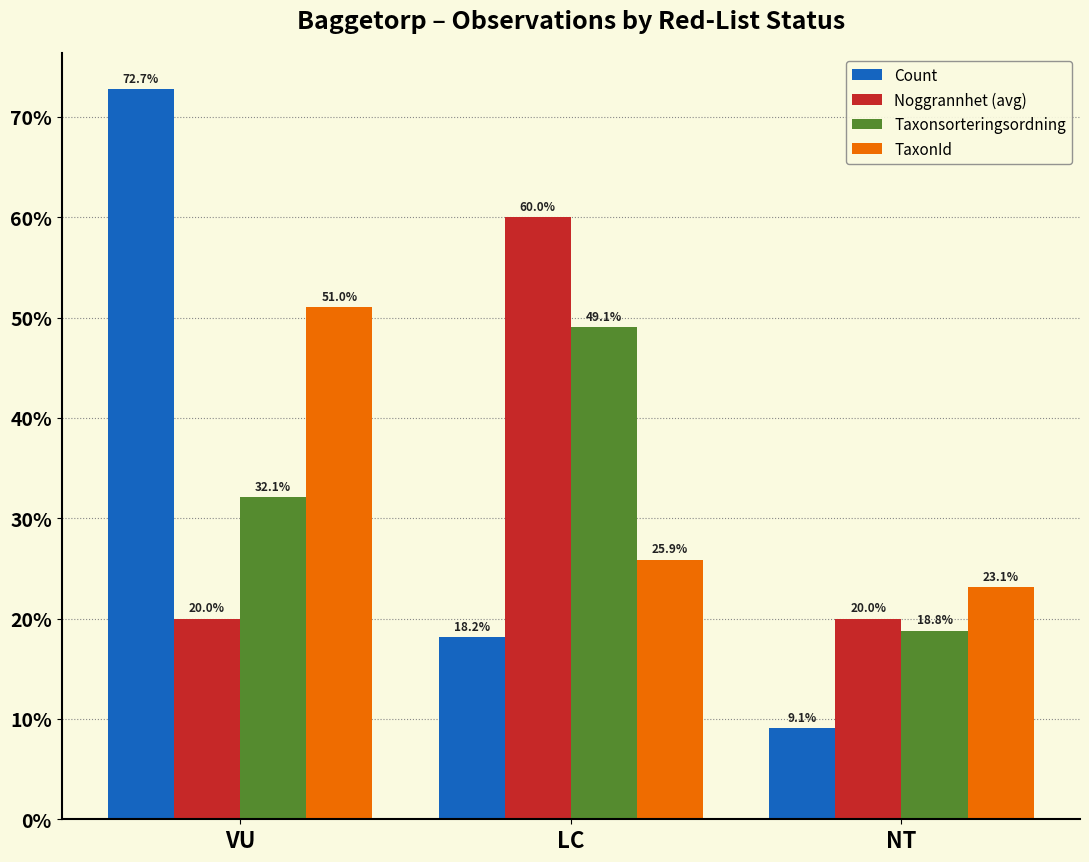

At which label does Count reach its peak?

VU